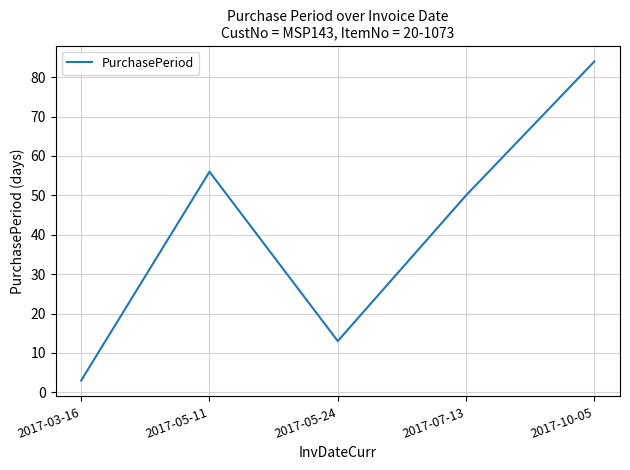

The chart shows a value of 18 at 2017-05-11. True or false?

False